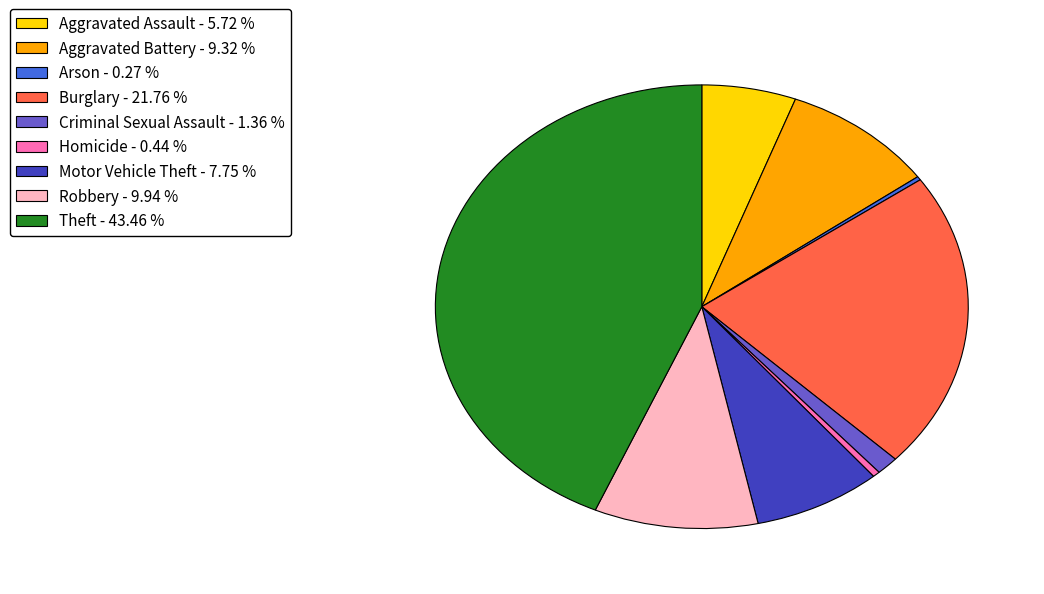

Is there a majority slice in this chart?

No